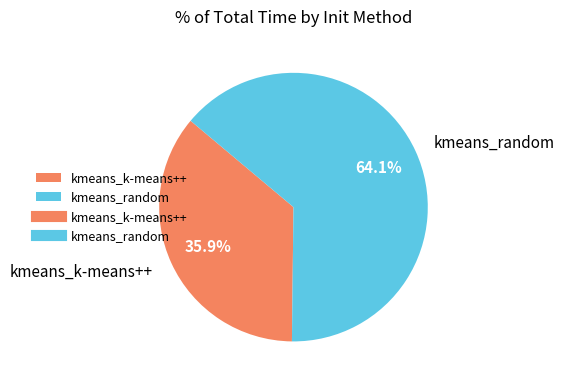

Is there a majority slice in this chart?

Yes